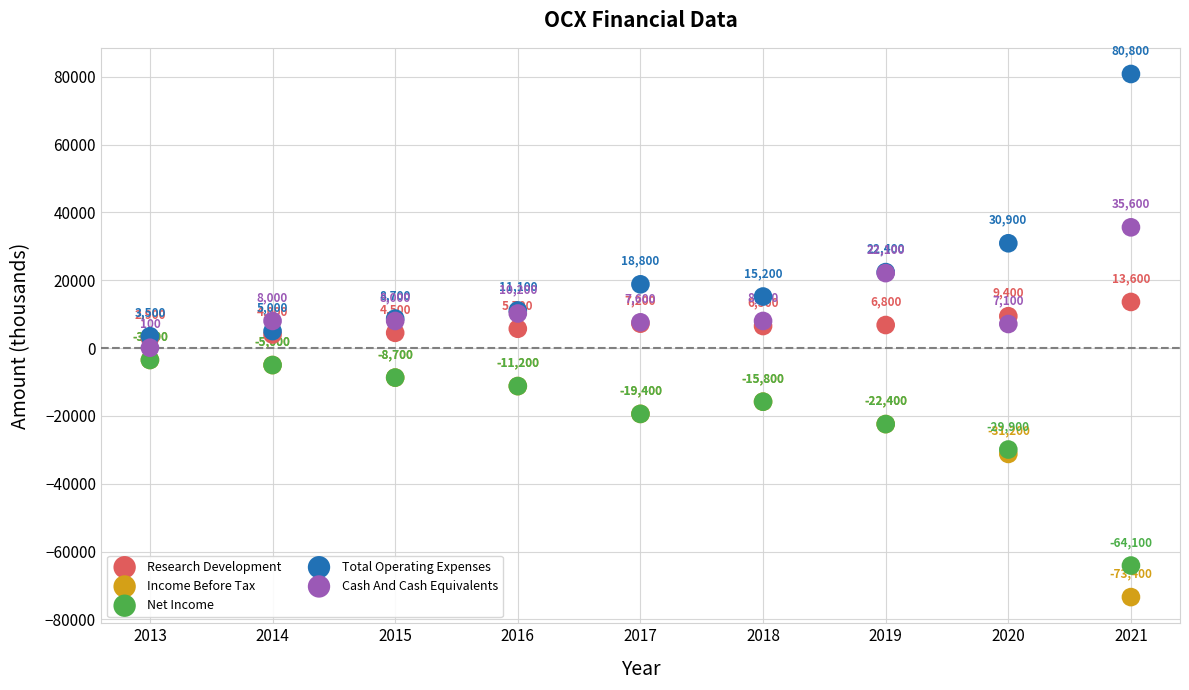

In the Net Income series, what Y value is closest to -33800?

-29900